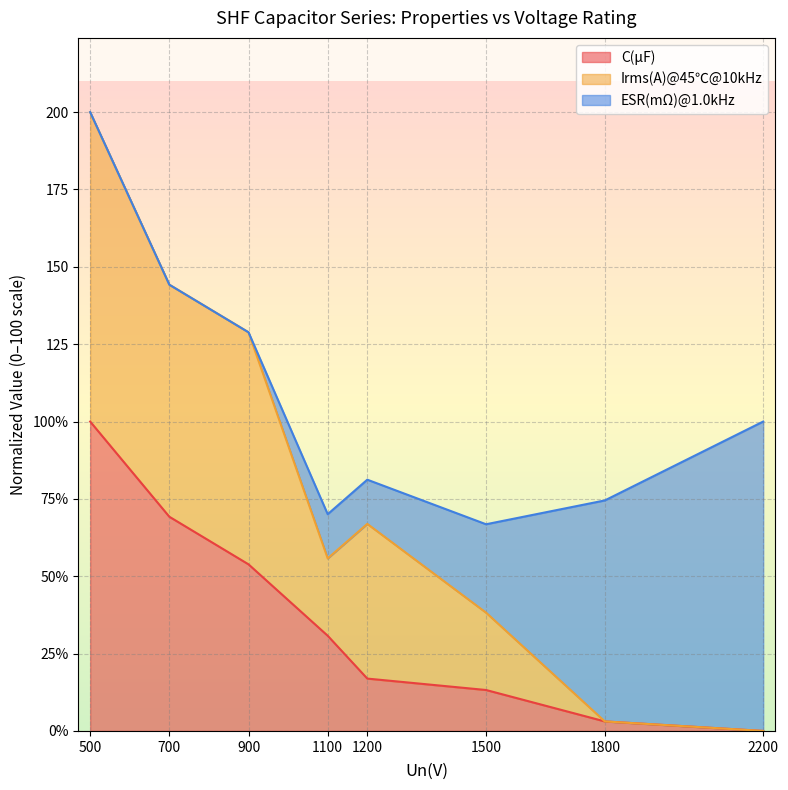

Where is the first local minimum for Irms(A)@45℃@10kHz?

1100